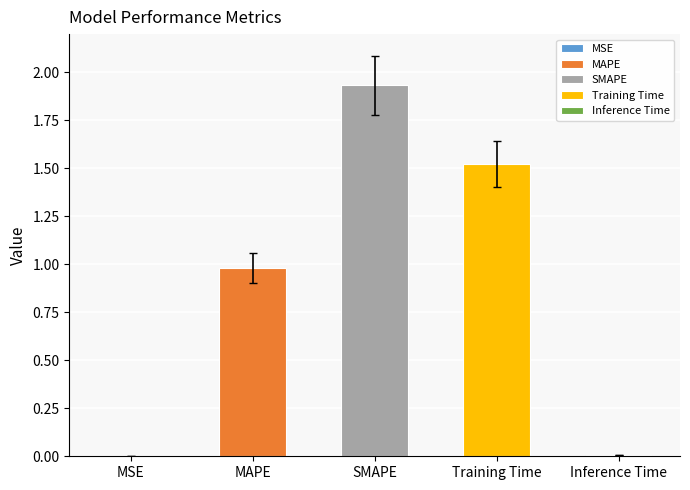

What is the label of the 2nd bar from the right?

Training Time